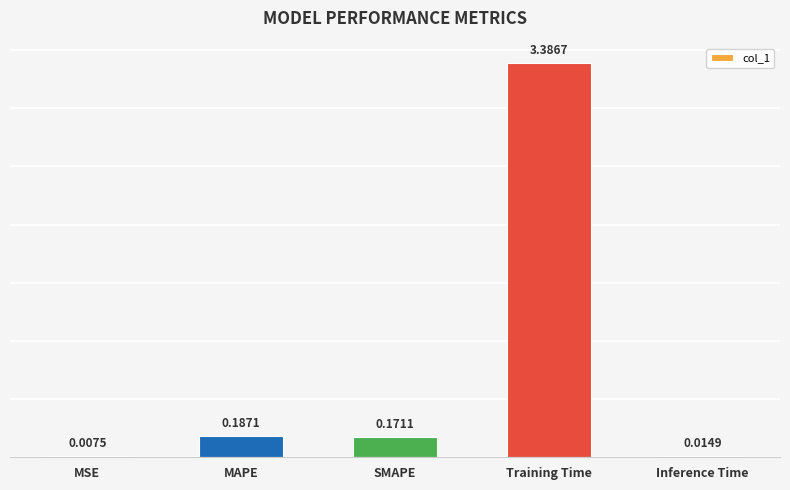

At which label is the value closest to 1?

MAPE